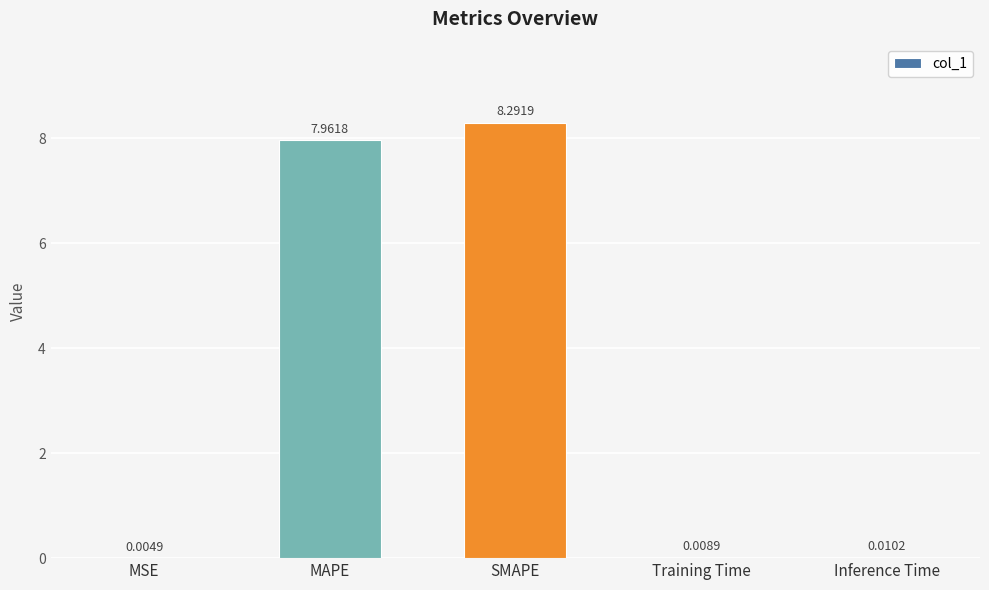

Which label corresponds to the largest value in the chart?

SMAPE